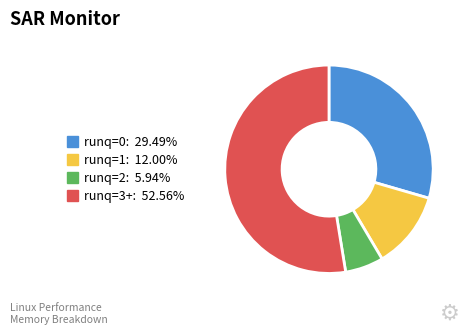

Is there any slice that represents more than half of the pie?

Yes